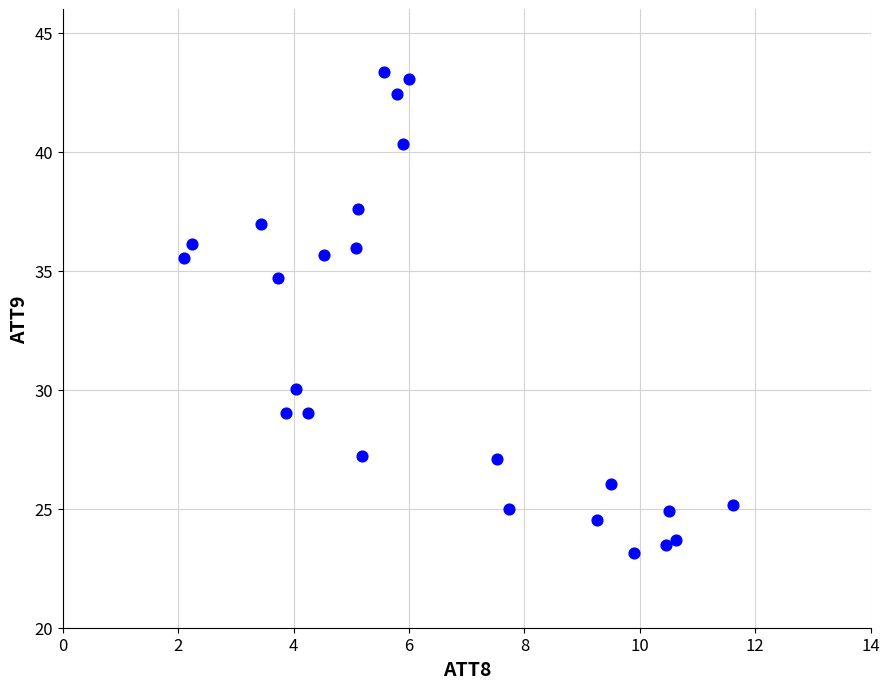

What Y value in the scatter plot is closest to 33?

34.7